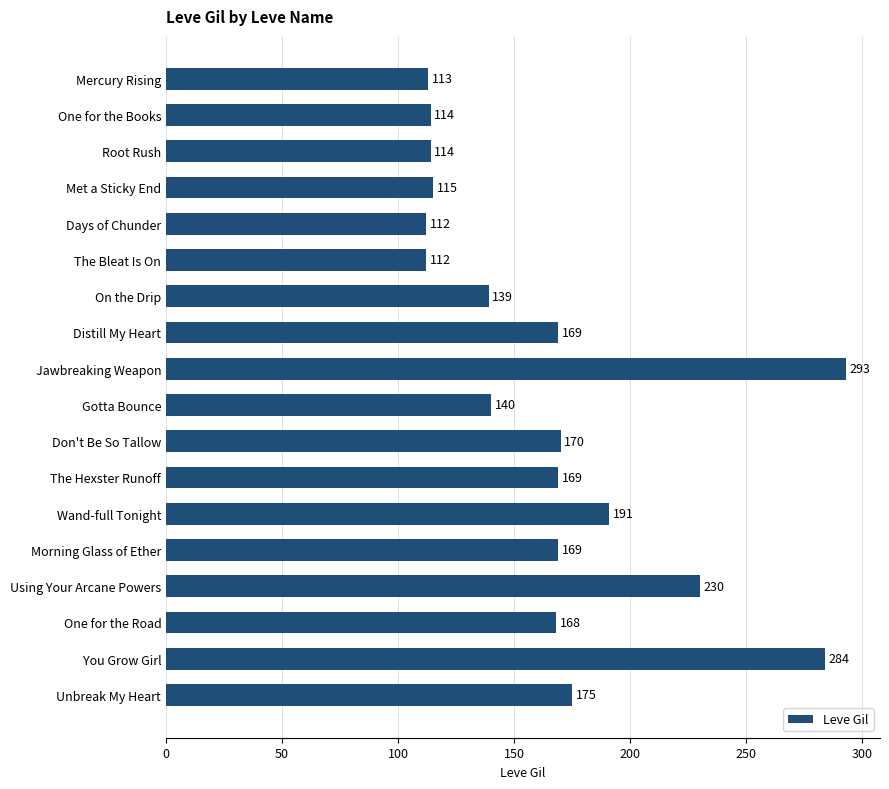

What is the label of the 11th bar from the bottom?

Distill My Heart